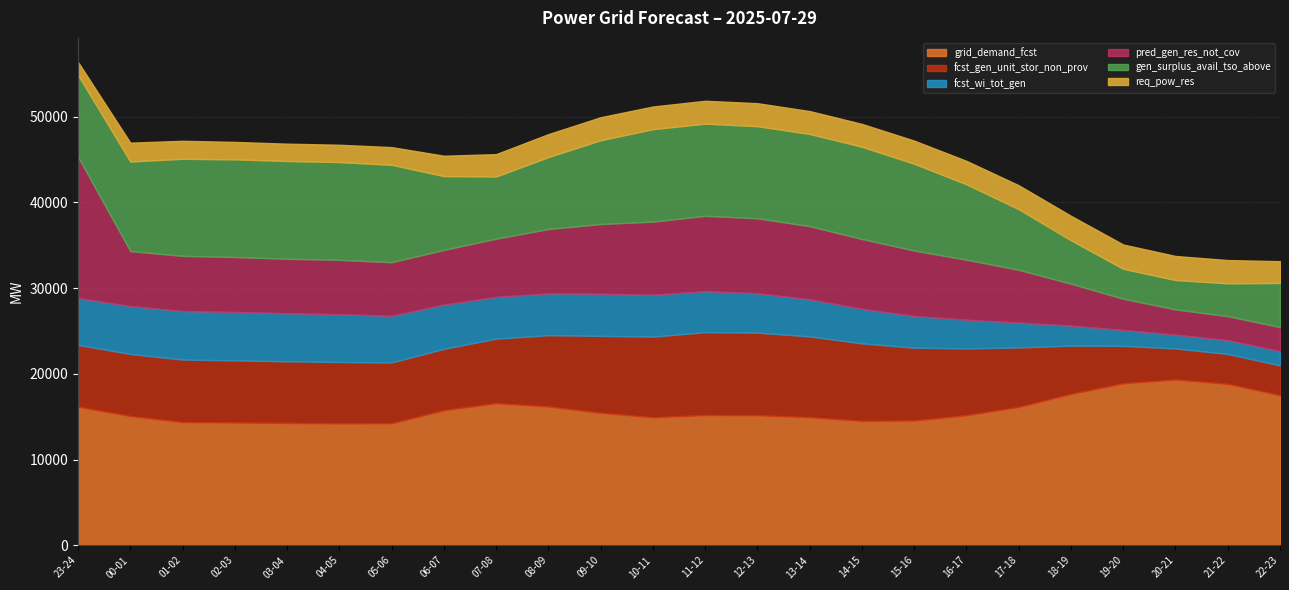

In fcst_gen_unit_stor_non_prov, how many points are higher than both neighbors (excluding endpoints)?

2